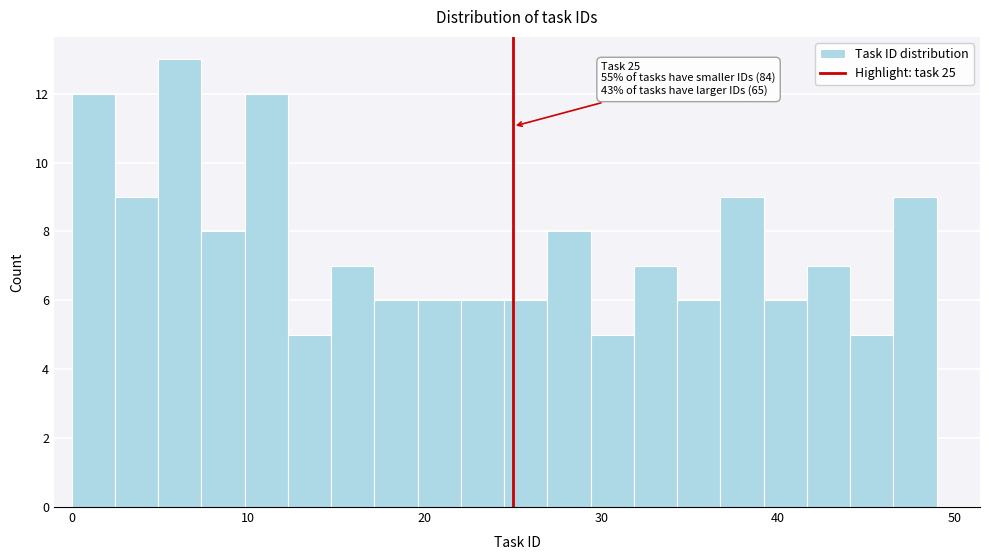

Read against the x-axis, roughly where is the centre of the tallest bar?

6